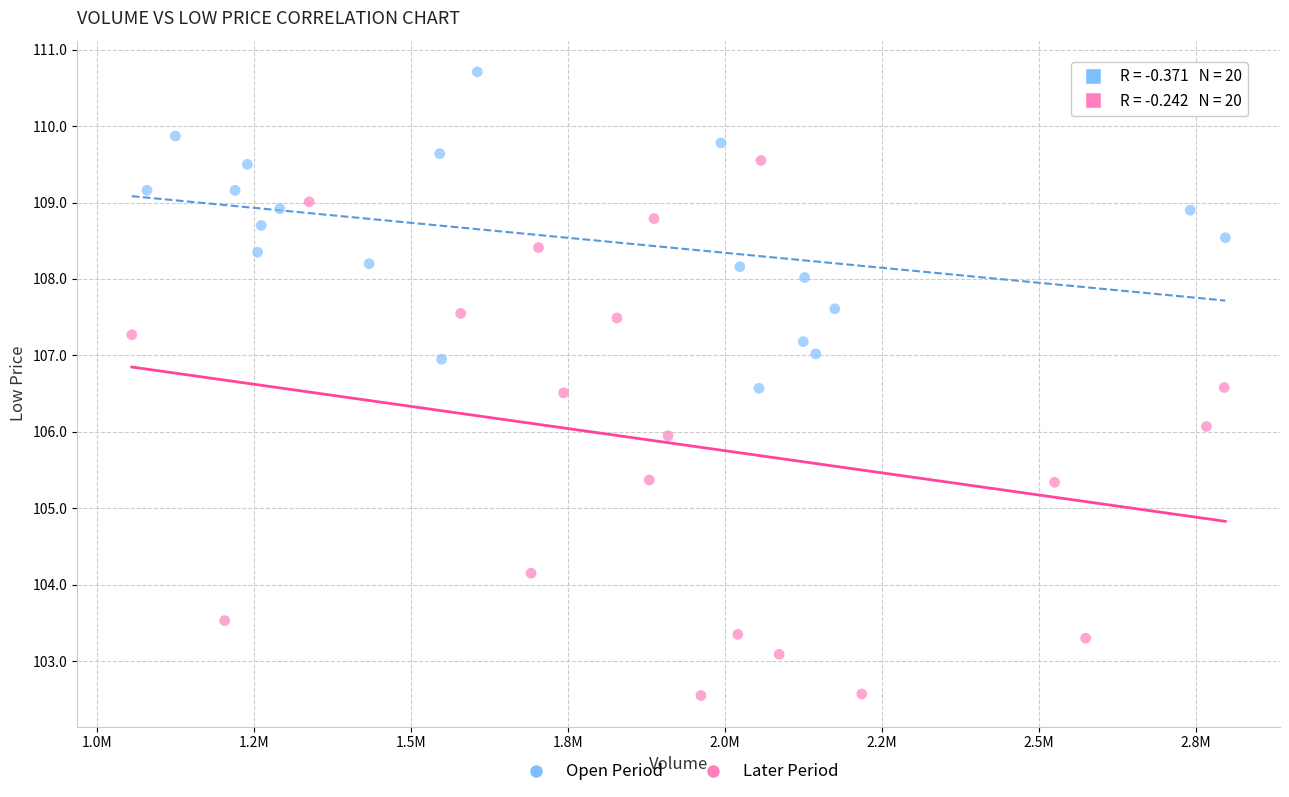

Which series contains the highest Y value?

Open Period